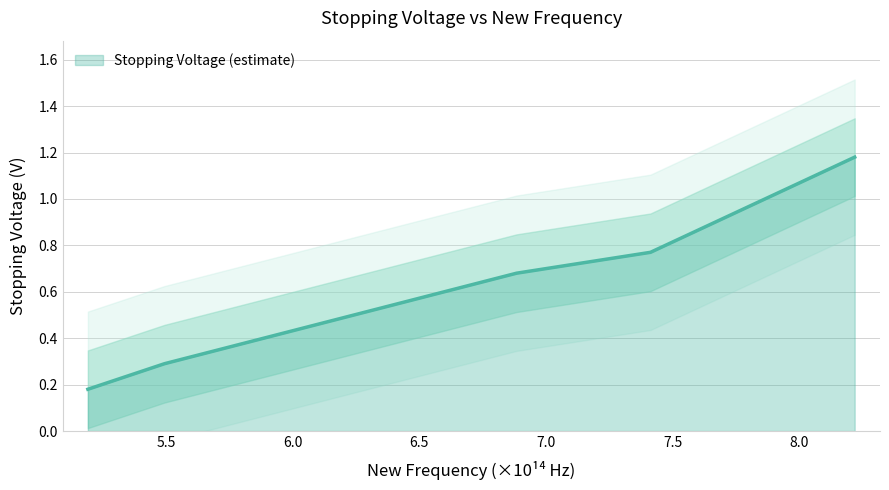

The chart shows a value of 0.4 at 8.21918. True or false?

False